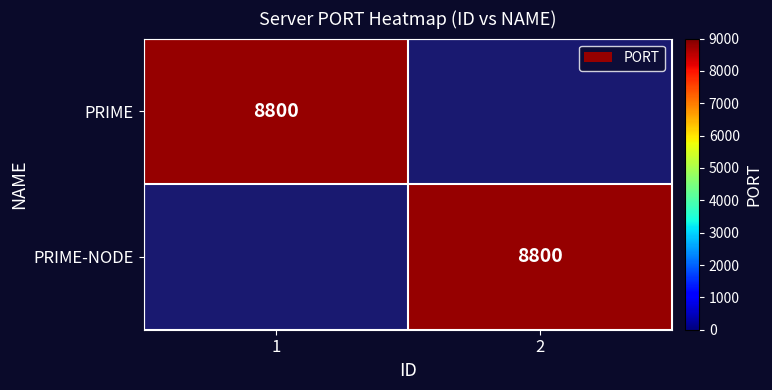

Is it true that PRIME-NODE equals 8800 at 2?

True